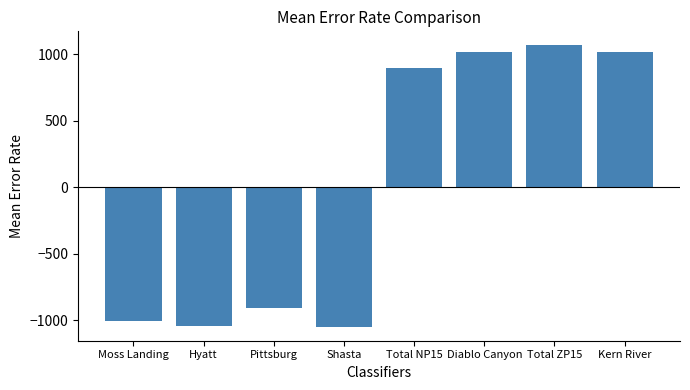

The value at Total ZP15 is 1067.0. True or false?

True